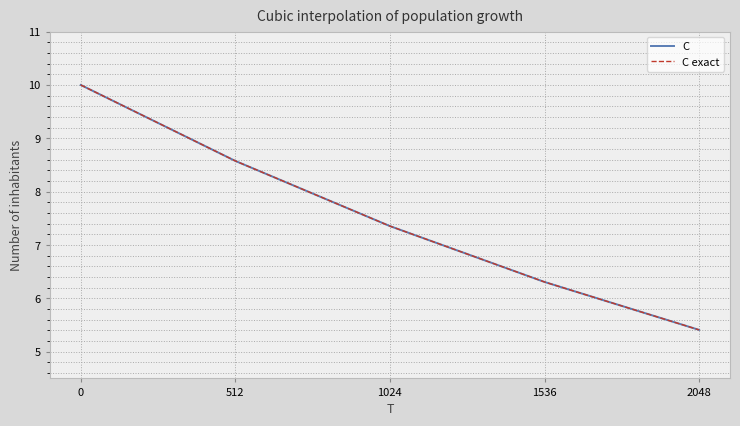

At how many categories does at least one series exceed 6?

4